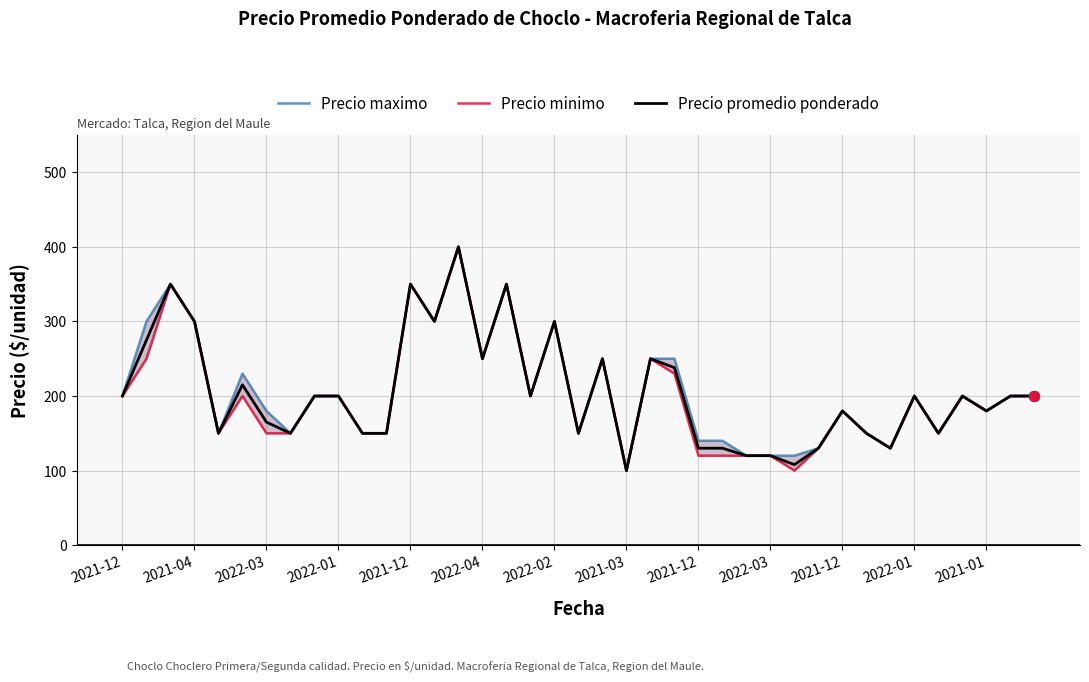

Which series reaches the minimum Y coordinate?

Precio maximo